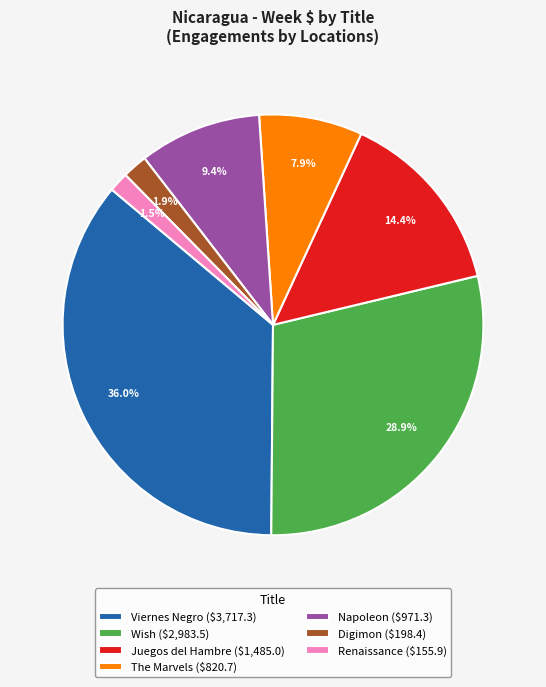

What portion of the pie excludes Digimon ($198.4)?

98.1%